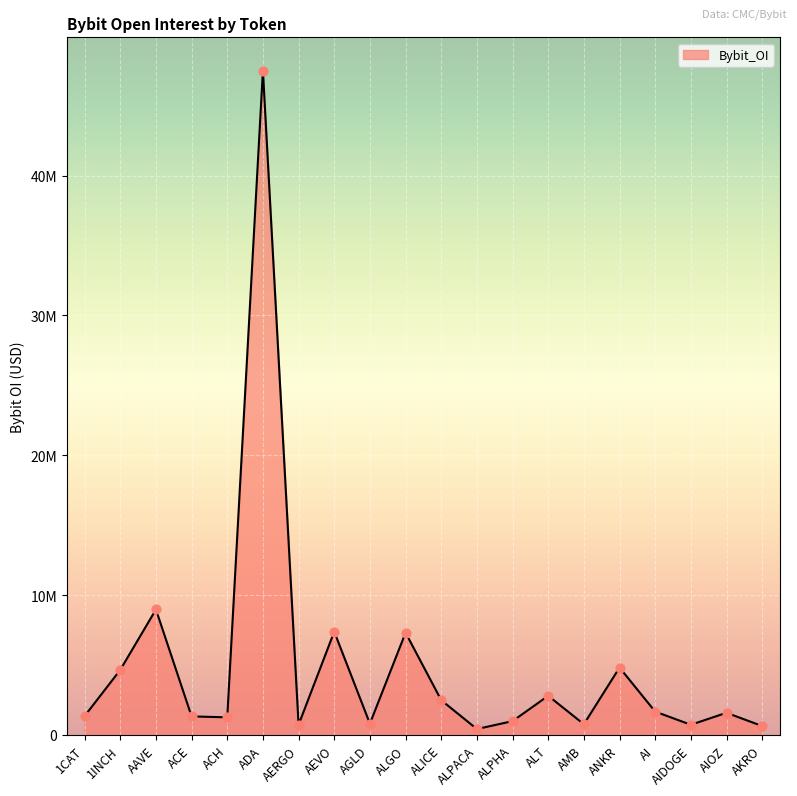

What is the change in value from ALICE to AIDOGE?

-1758111